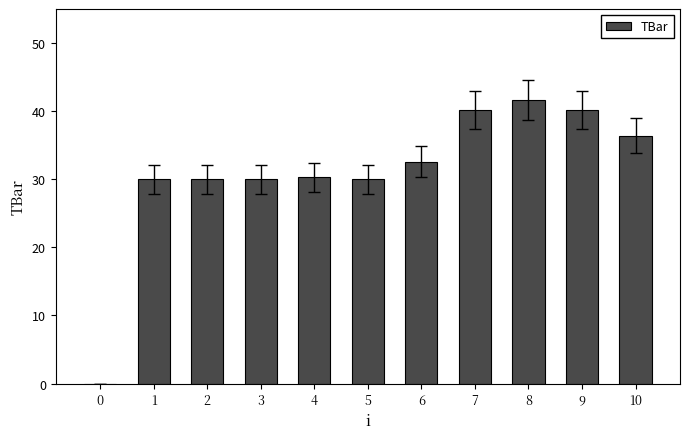

What is the change in value from 0 to 6?

+32.6